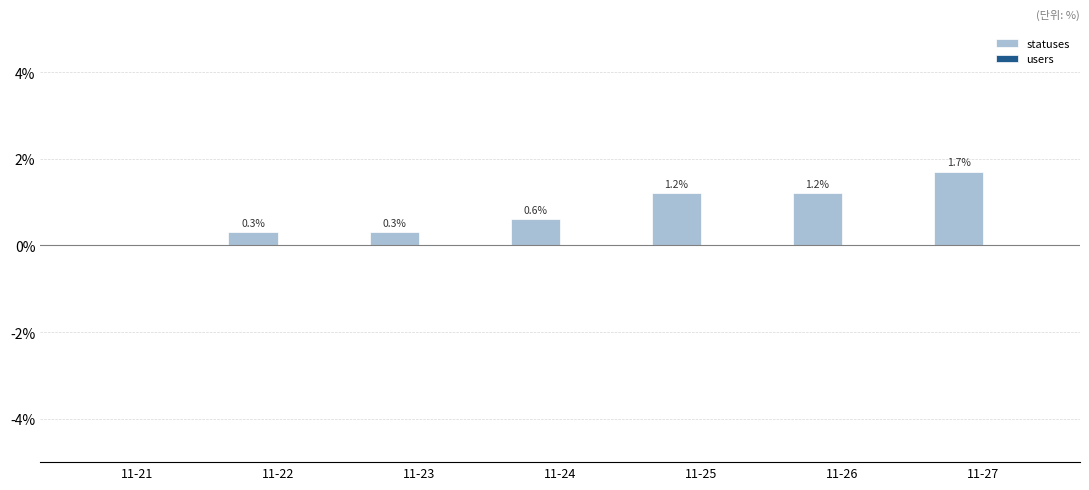

Are the bars horizontal?

No